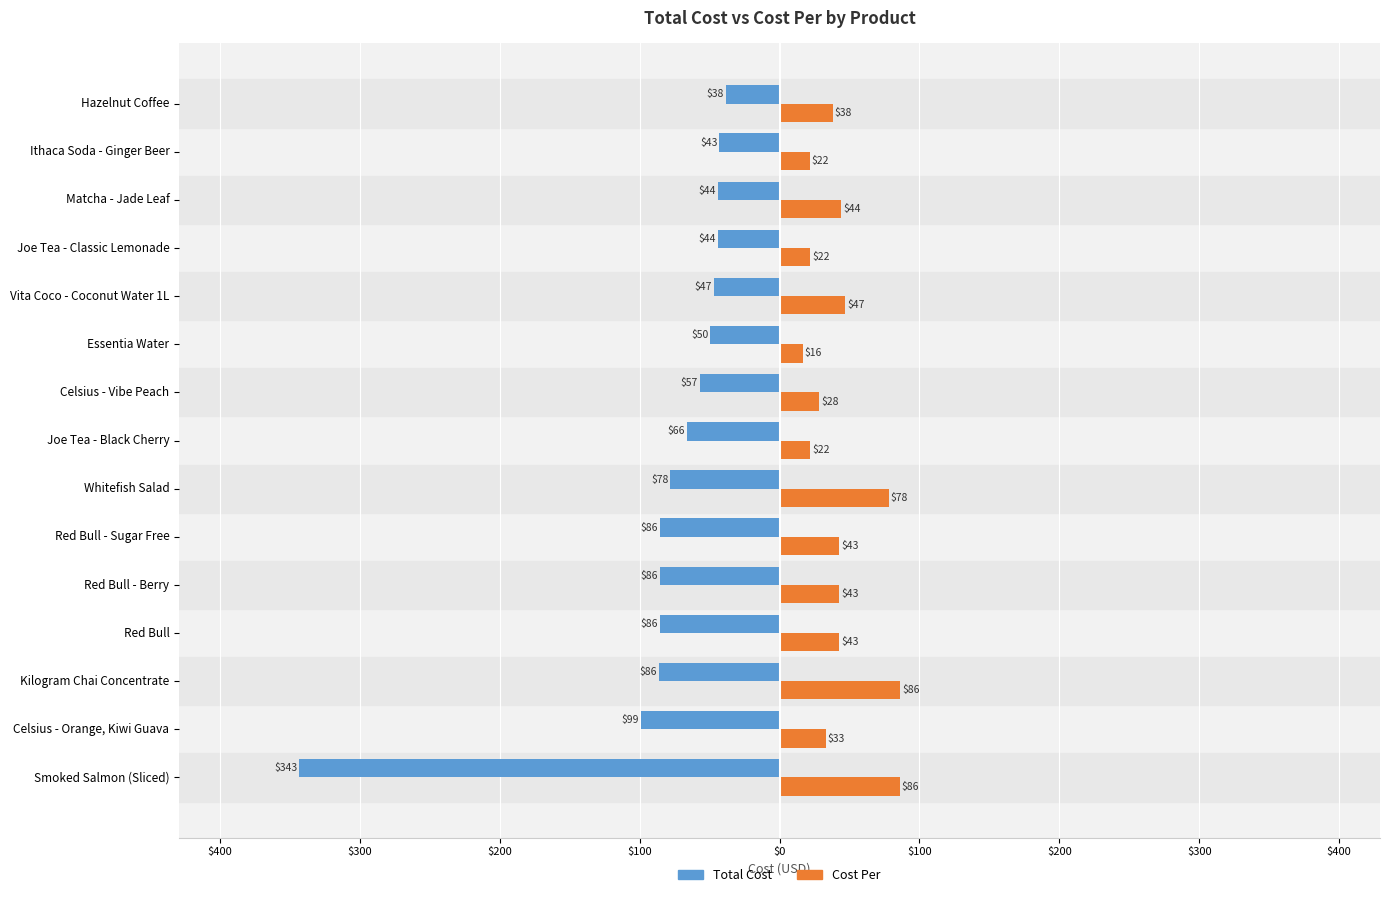

What are all the series names shown in the legend?

Total Cost, Cost Per